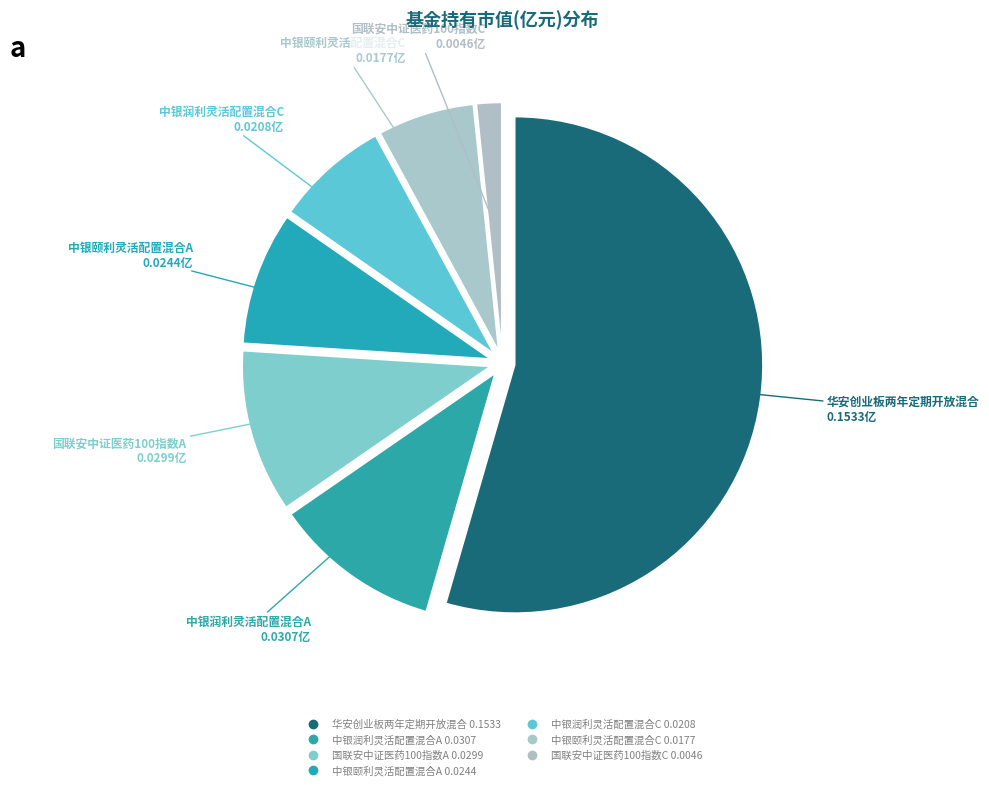

Is there any slice that represents more than half of the pie?

Yes